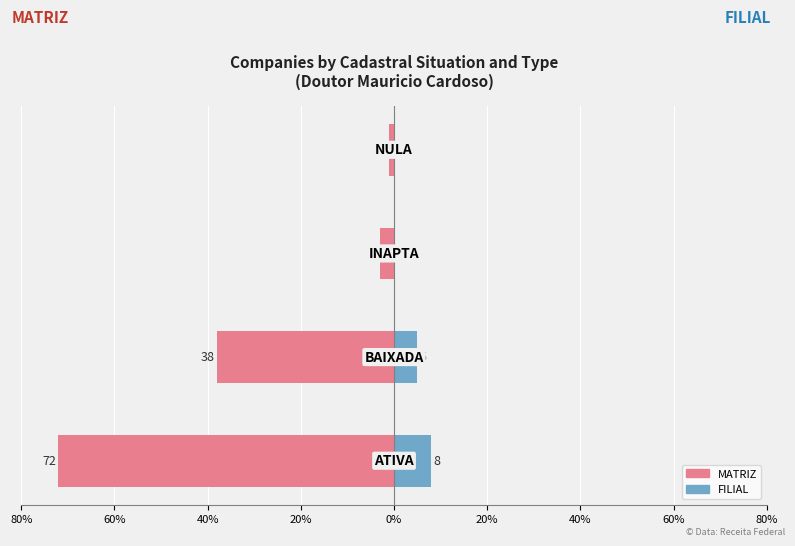

List the series in order of their overall mean, highest first.

FILIAL, MATRIZ